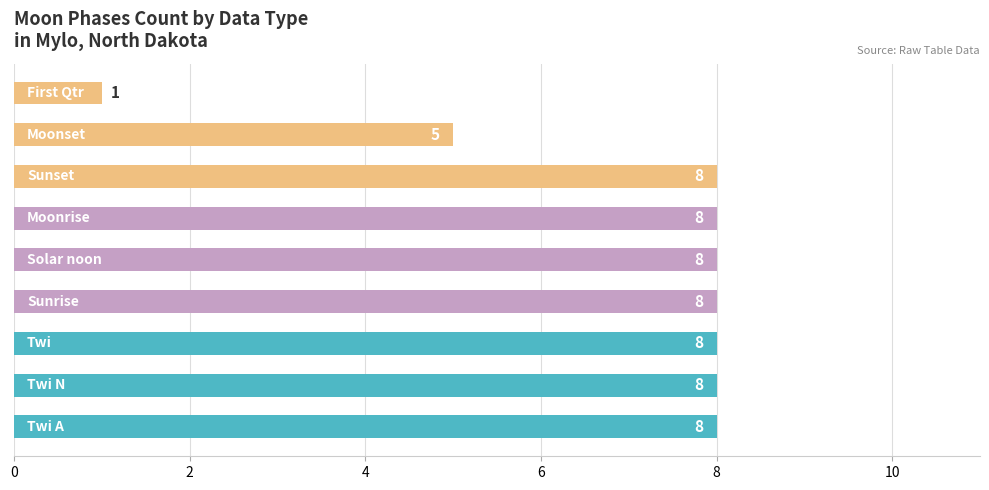

Count the values in the range 8 to 9.

7